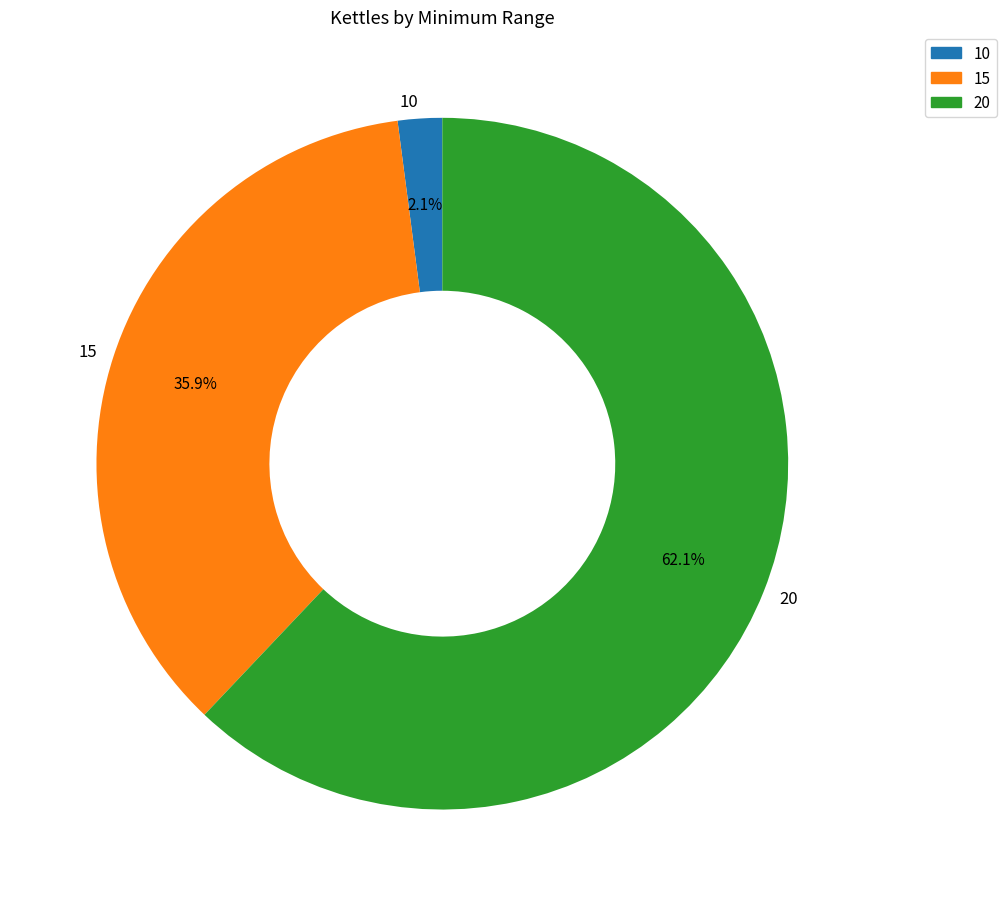

Which slice is the smallest?

10